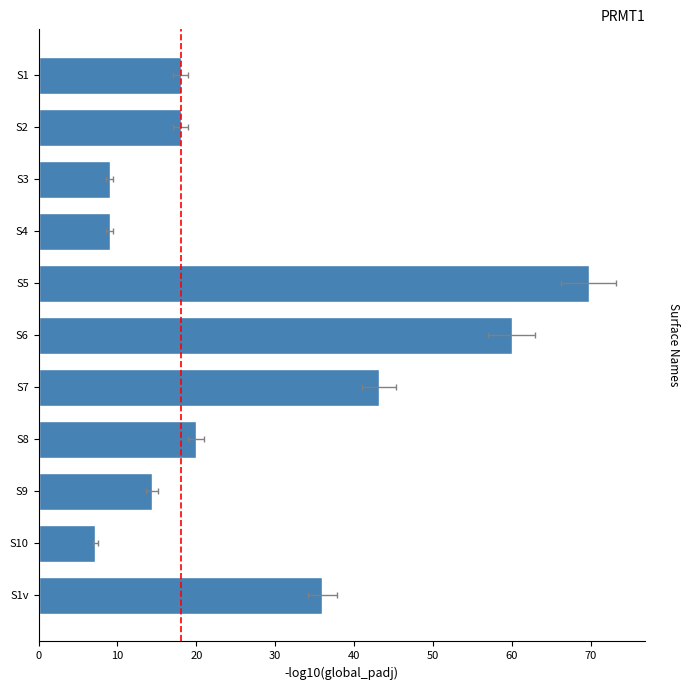

What is the difference between the second highest and minimum values?

52.8